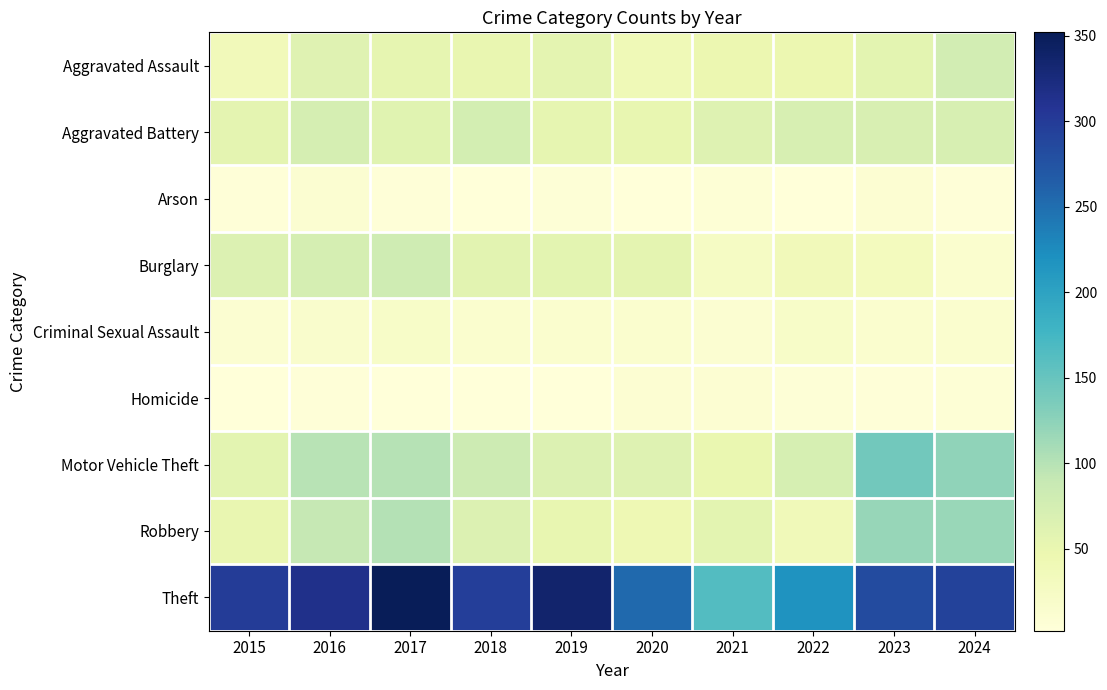

What is the greatest value displayed?

352